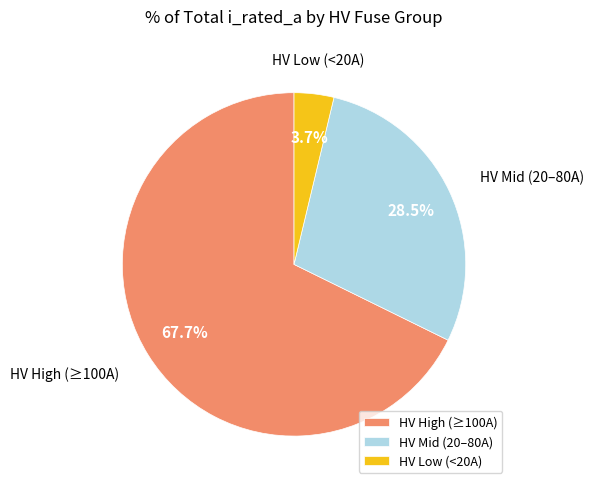

Which category has the biggest portion of the pie?

HV High (≥100A)